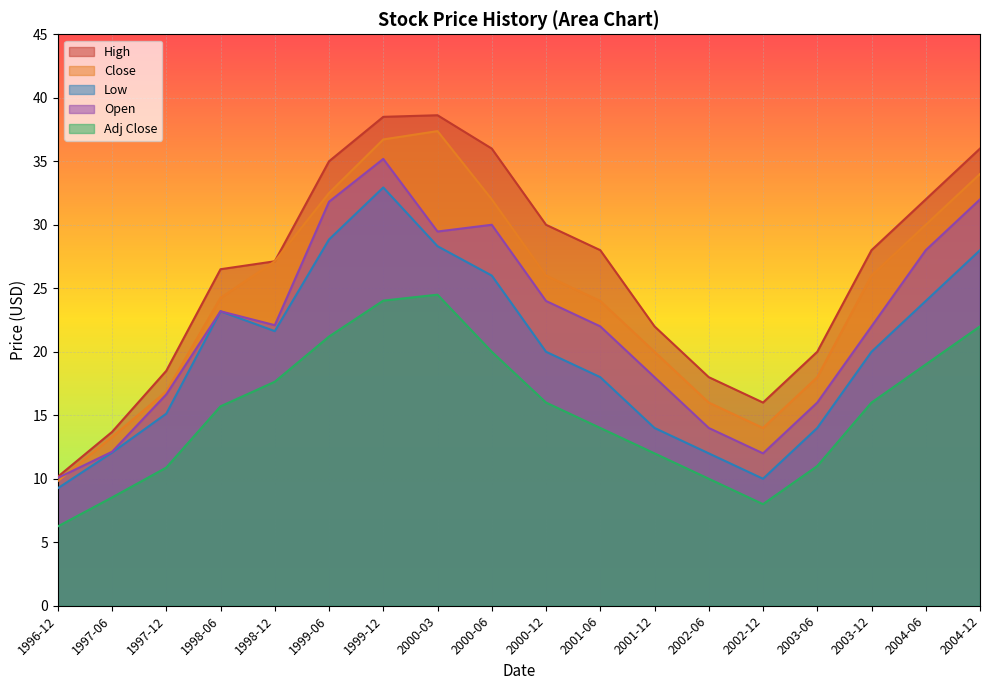

Which category has the lowest value across all series?

1996-12